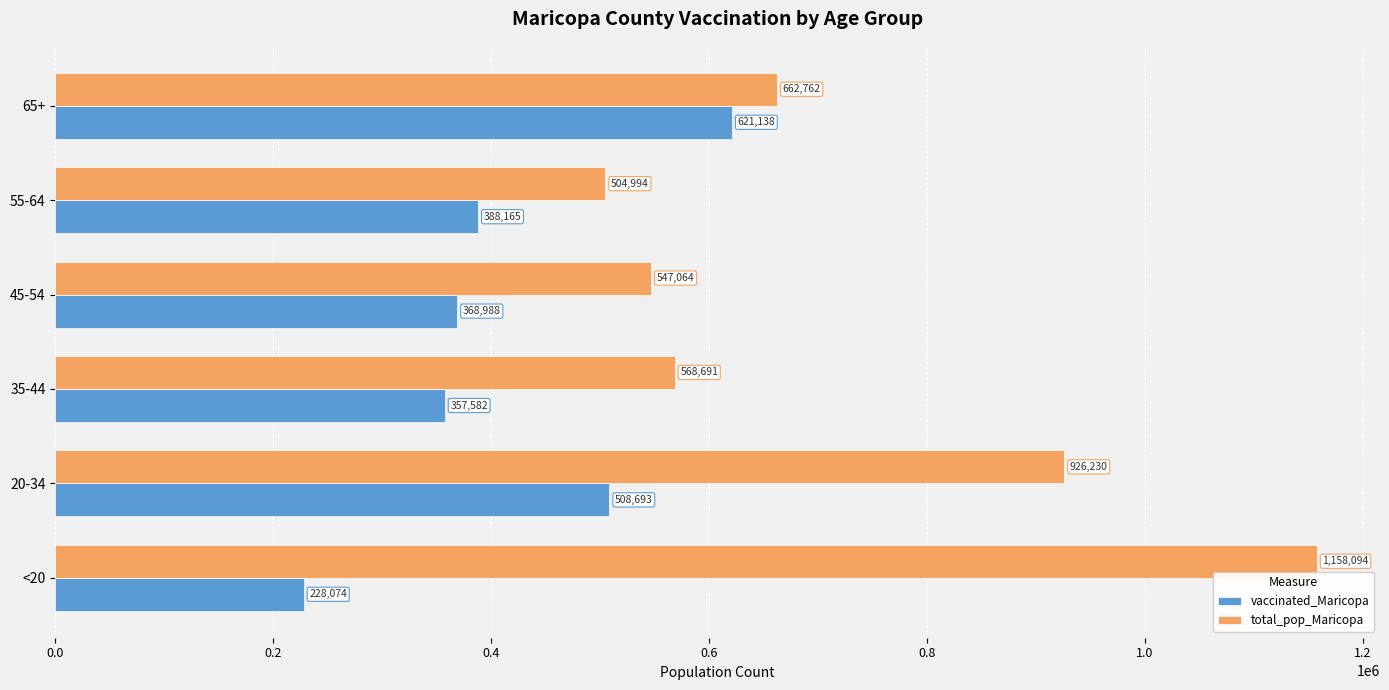

List the series in order of their peak value, highest first.

total_pop_Maricopa, vaccinated_Maricopa